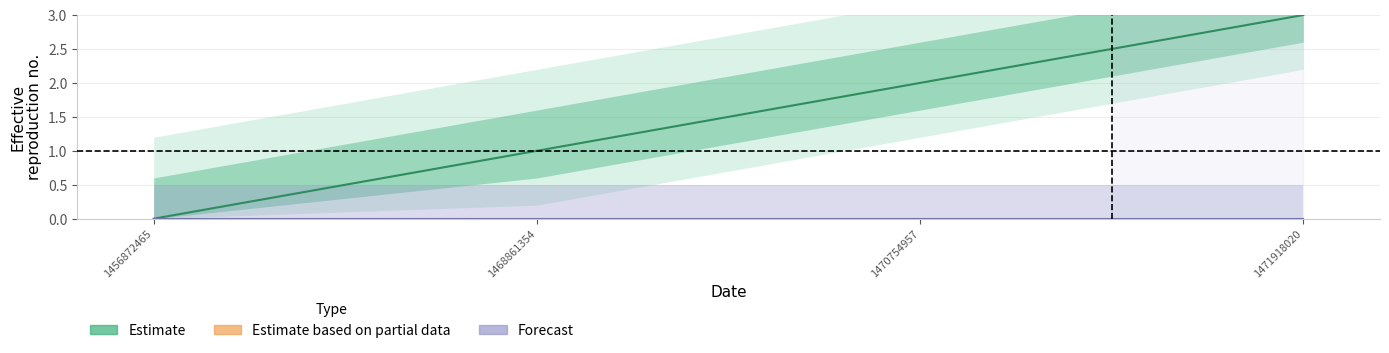

What is the value of the Estimate point at the 3rd from the left?

2